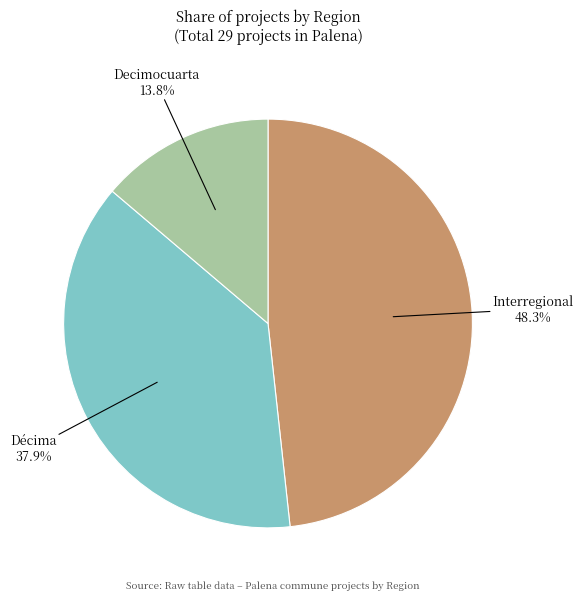

What is the largest slice in the pie chart?

Interregional